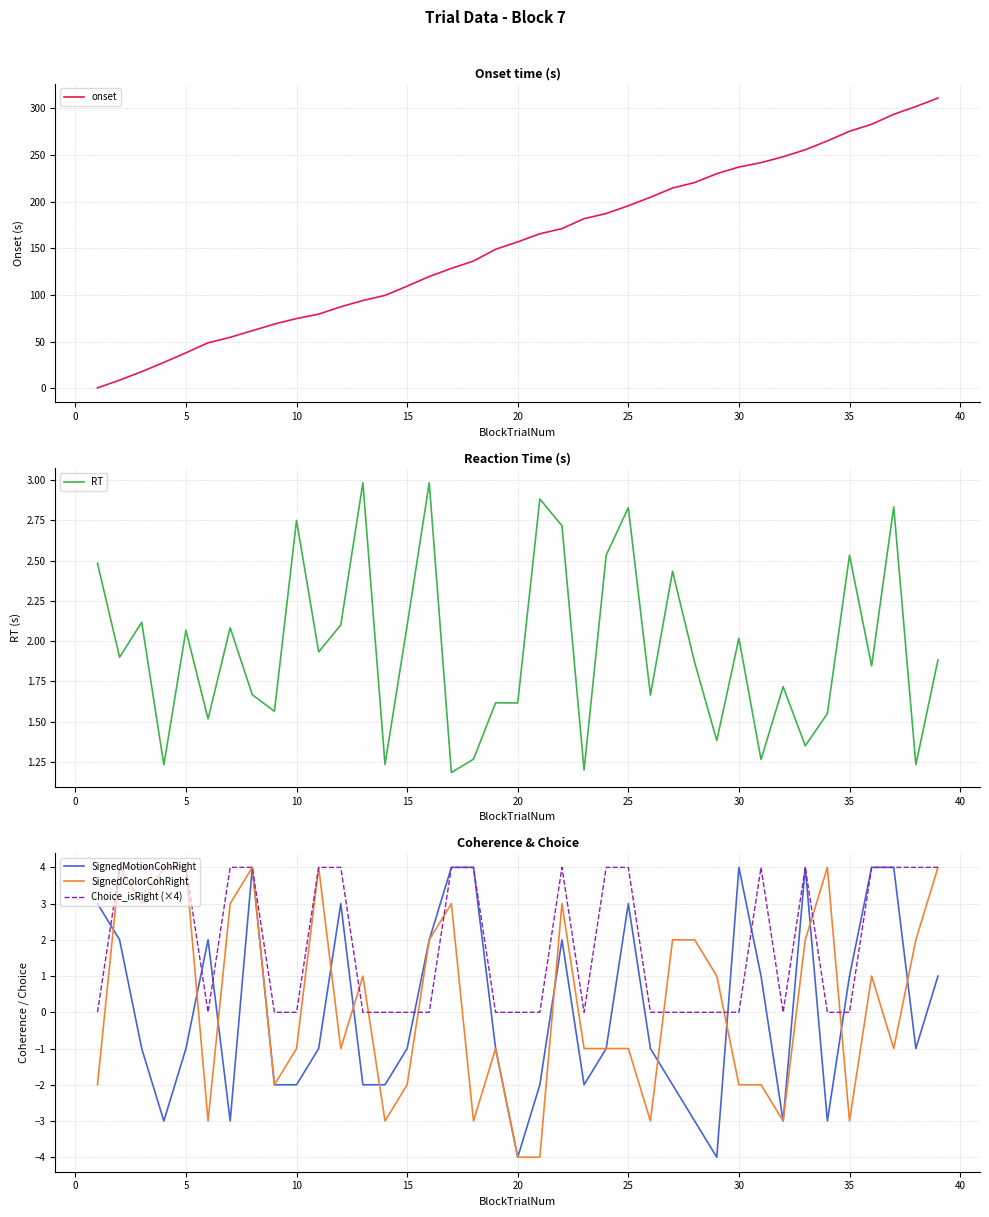

What is the maximum value for SignedColorCohRight?

4